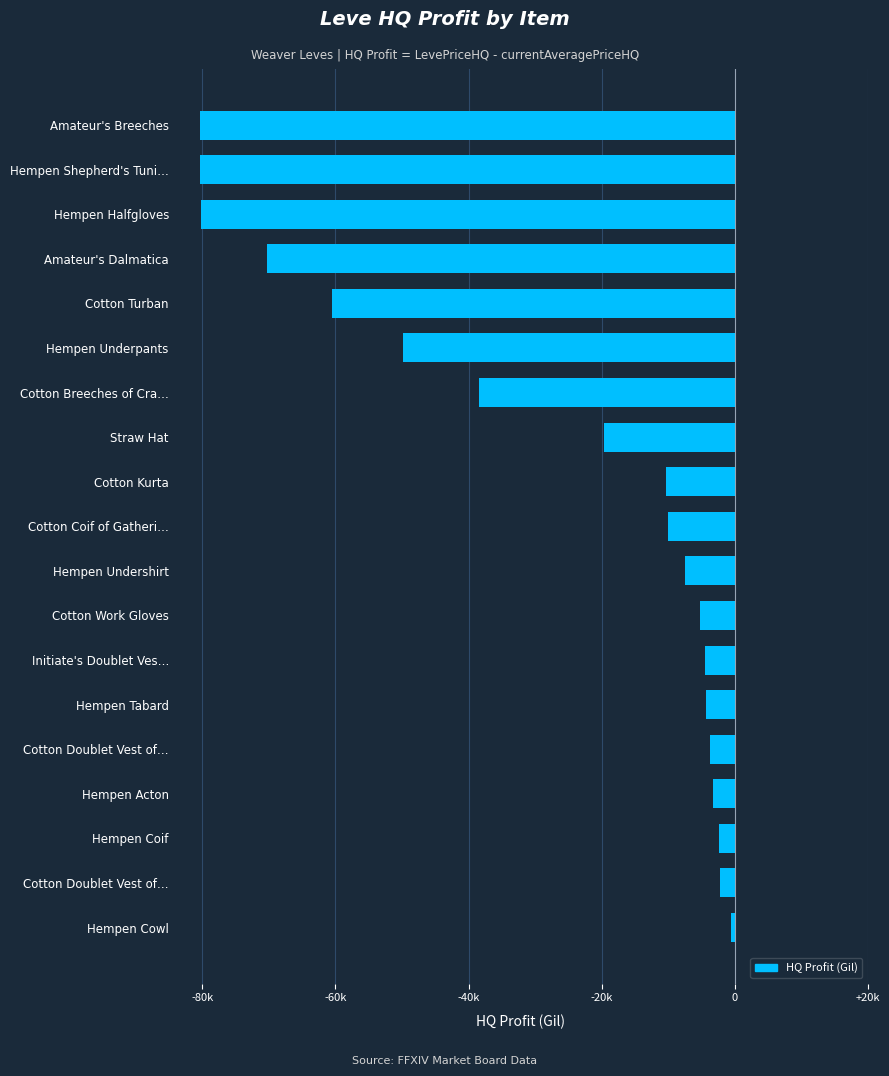

Does the chart contain stacked bars?

No